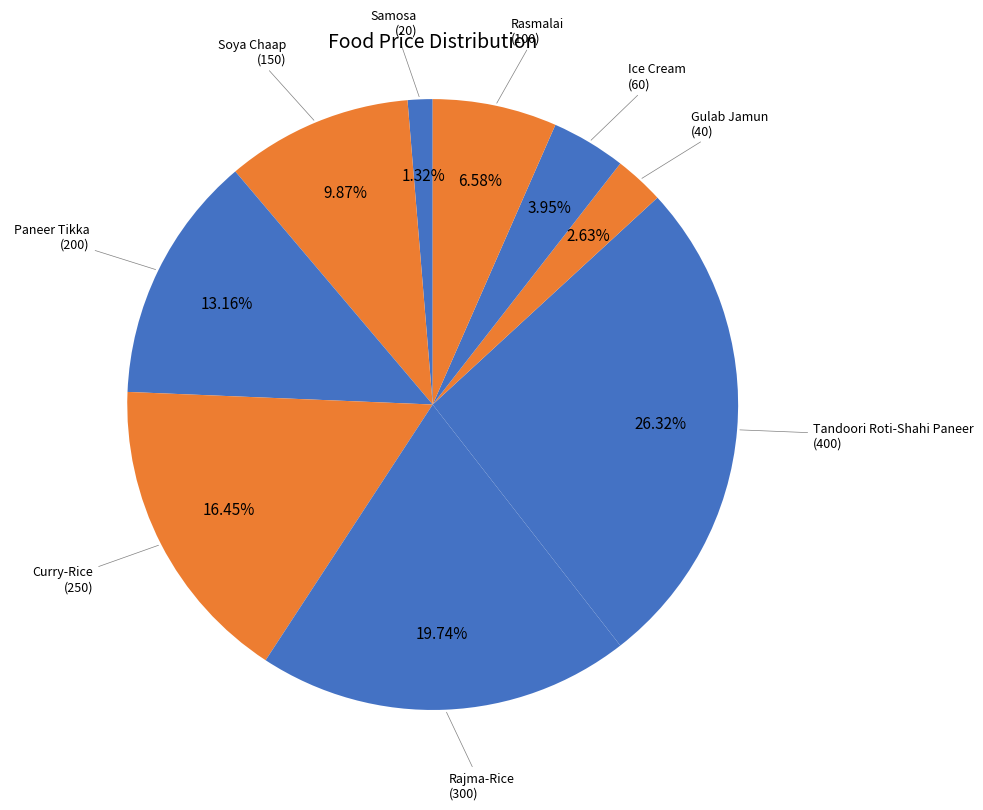

Does any single category account for the majority?

No